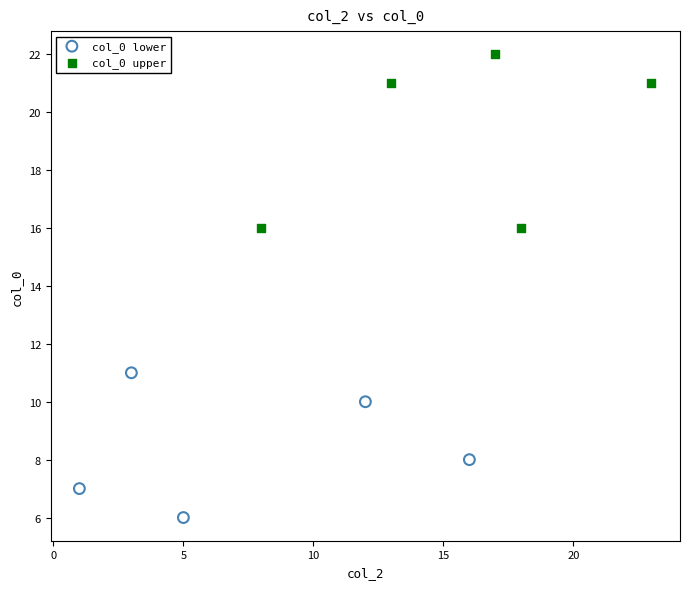

Which series reaches the maximum Y coordinate?

col_0 upper